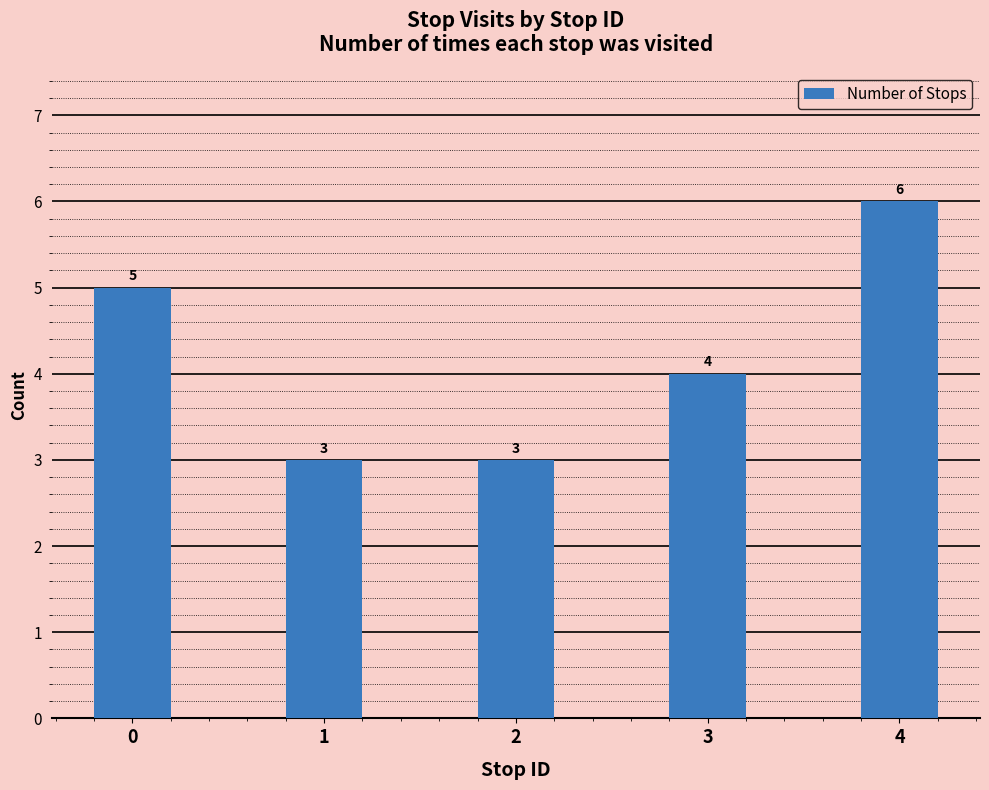

What value does the data have at 4?

6